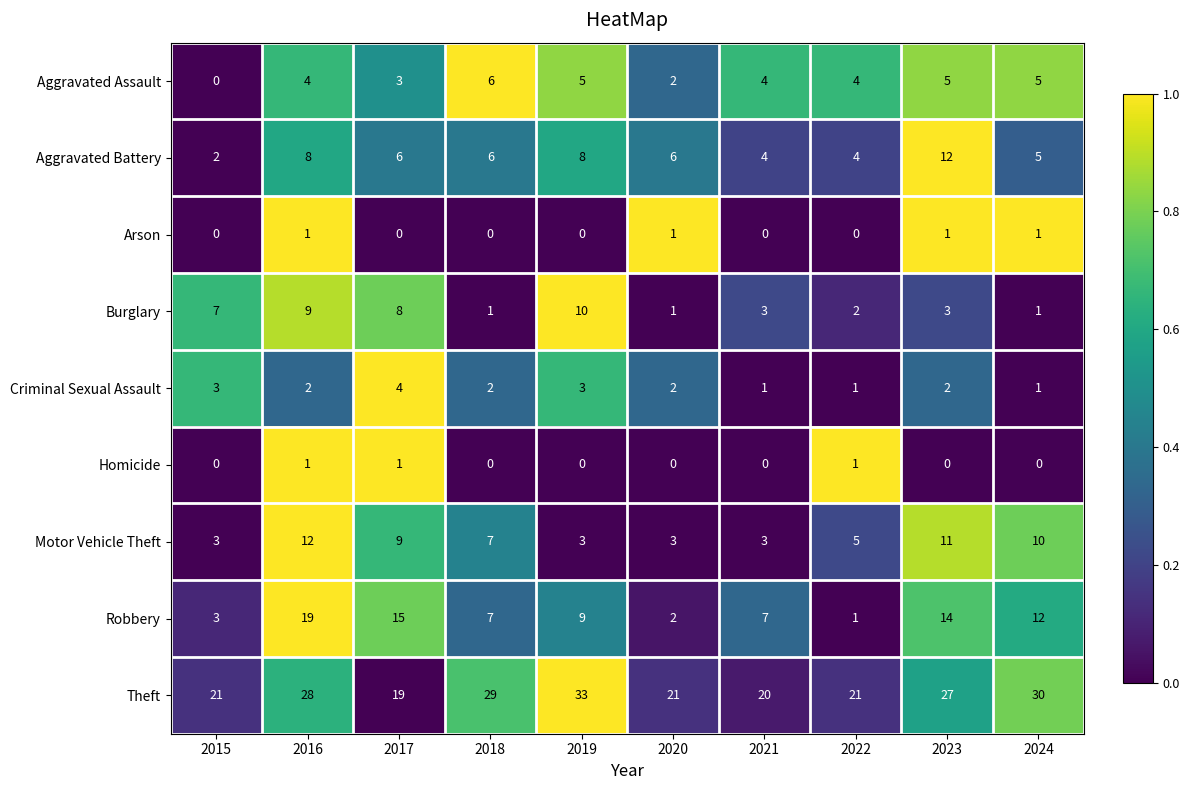

What is the difference between the highest and lowest values at 2021?

20